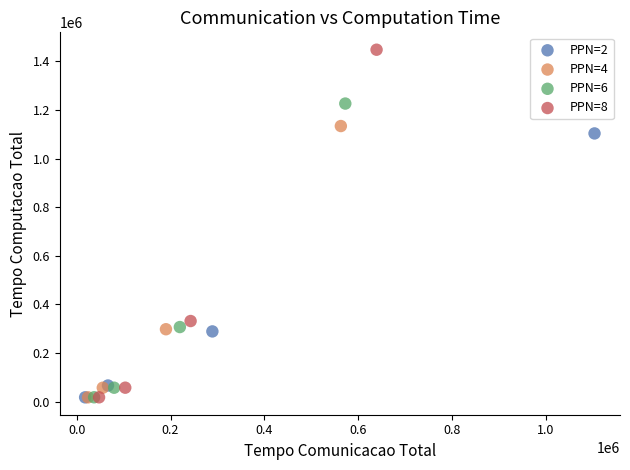

Which series contains the highest Y value?

PPN=8